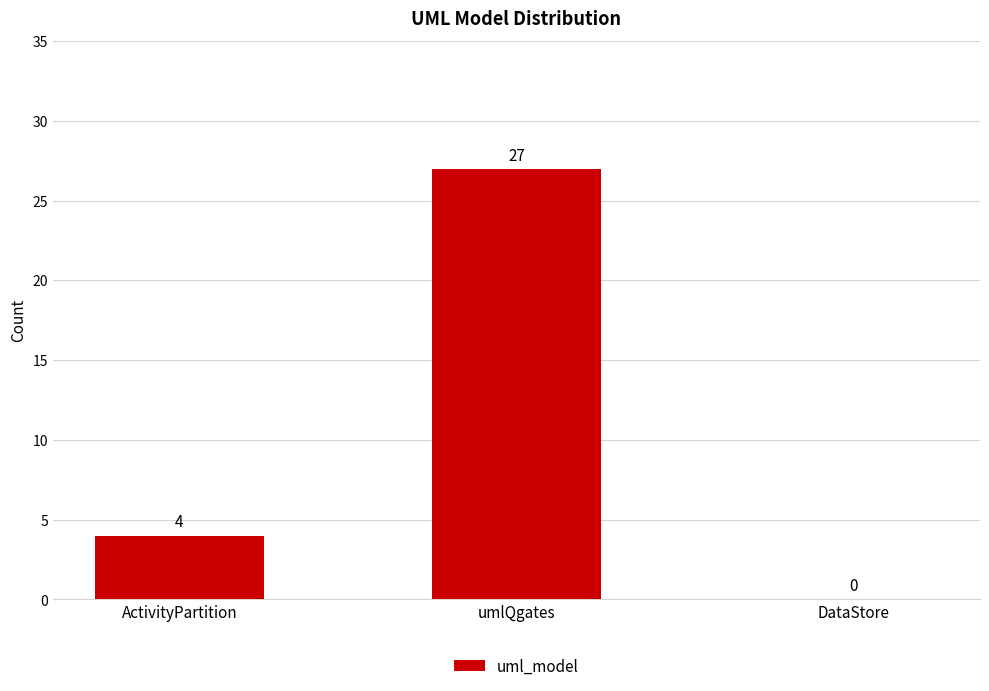

What is the change in value from ActivityPartition to DataStore?

-4